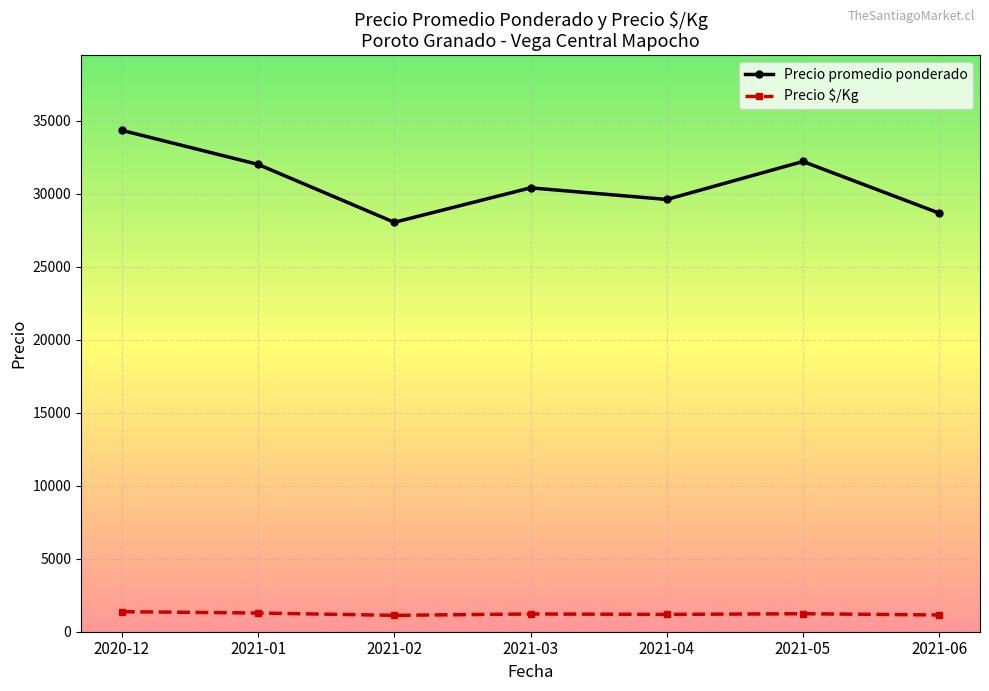

Where does the Precio promedio ponderado series first go above 30396?

2020-12